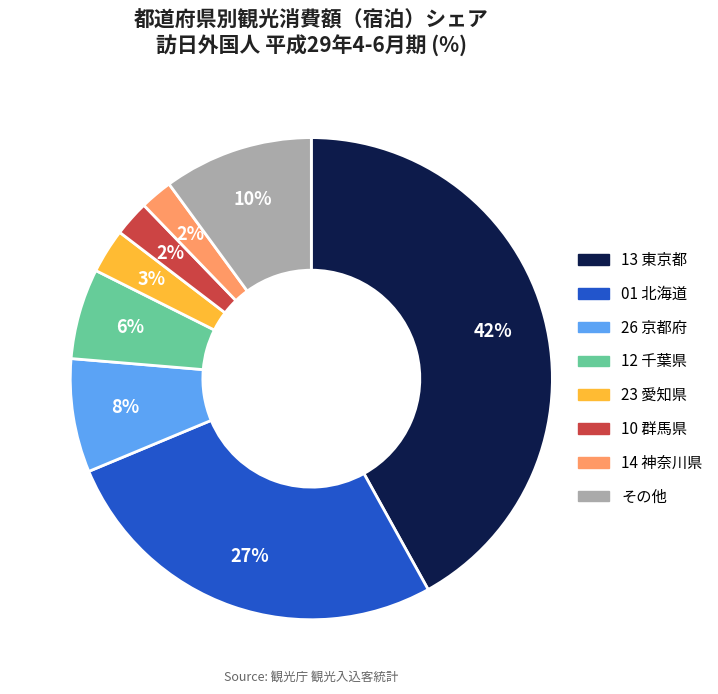

Is the sum of 10 群馬県 and 01 北海道 greater than half?

No